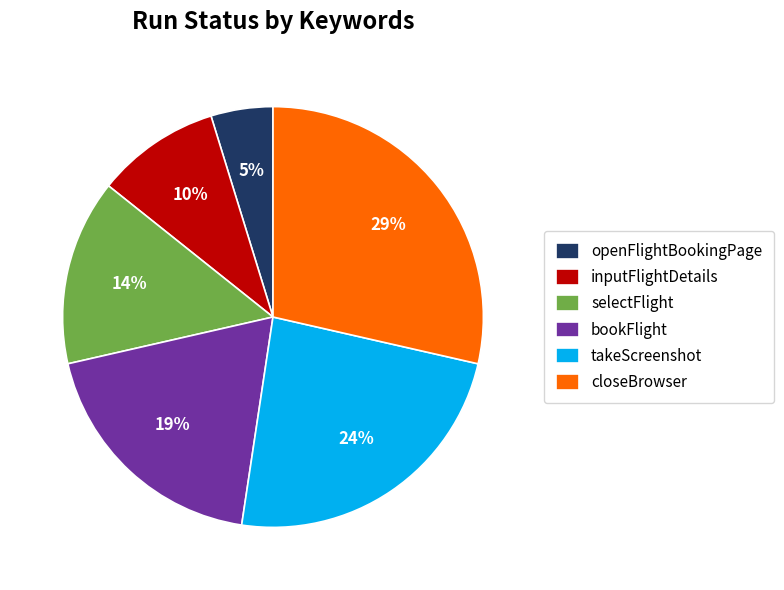

Does selectFlight account for over 50% of the chart?

No